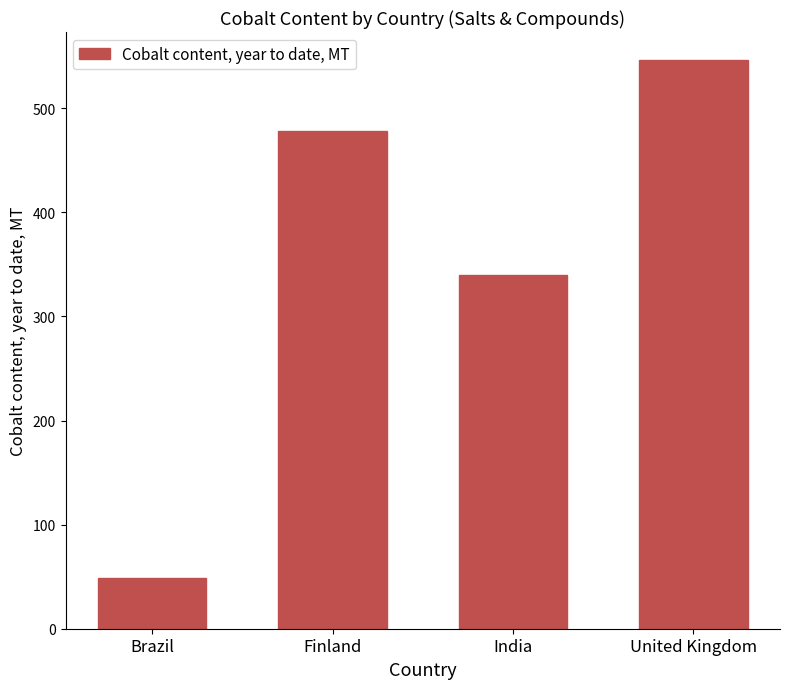

What is the difference between the values at India and United Kingdom?

206